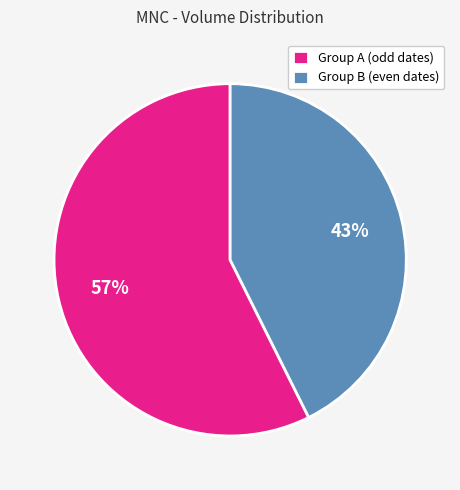

Do Group A (odd dates) and Group B (even dates) together represent more than half of the pie?

Yes